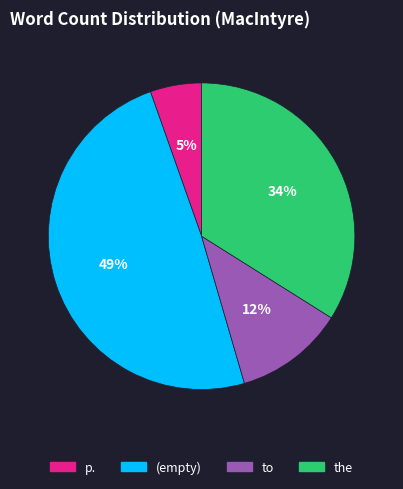

What percentage is the to slice, to the nearest percent?

12%